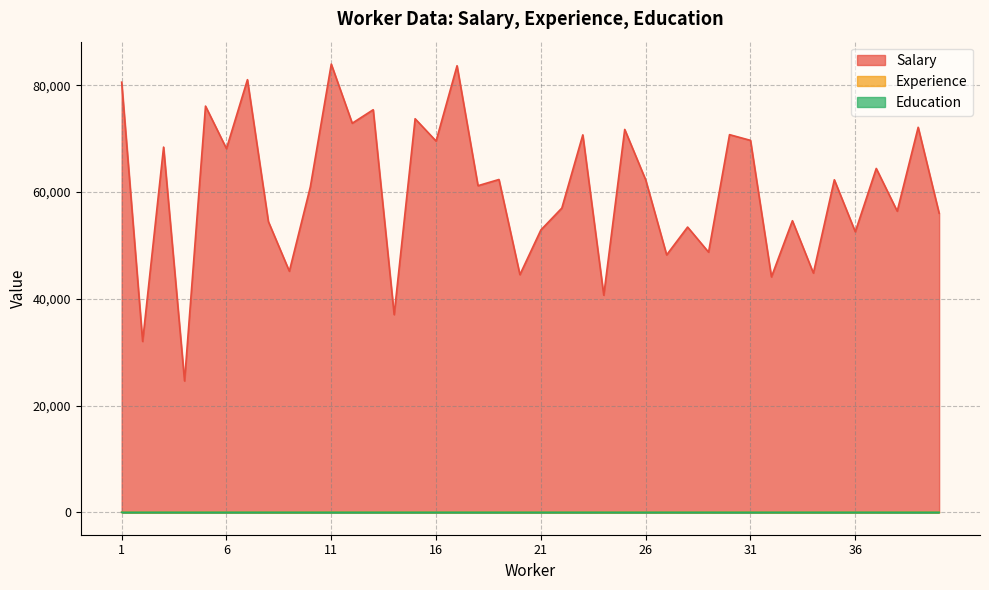

Which category has the highest value across all series?

11